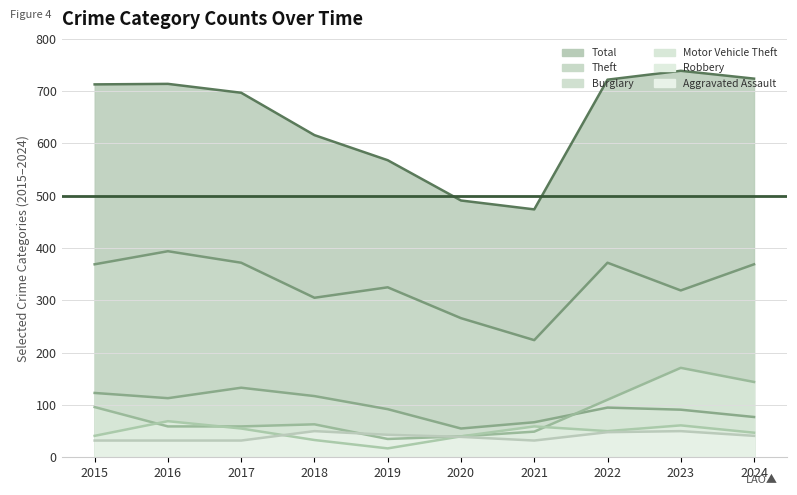

Where is the first local minimum for Robbery?

2019